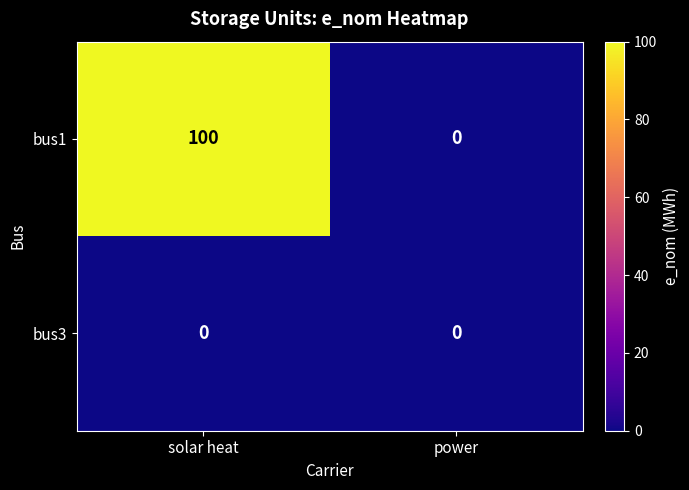

Reading left to right, list all the values displayed in this chart.

bus1: solar heat=100	power=0
bus3: solar heat=0	power=0